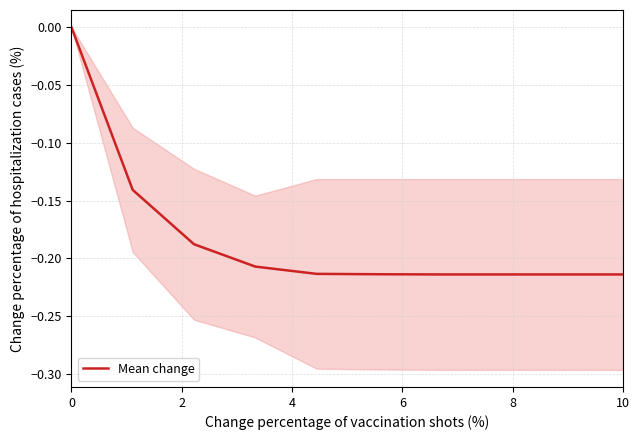

Is this an area chart (filled region under the line)?

No